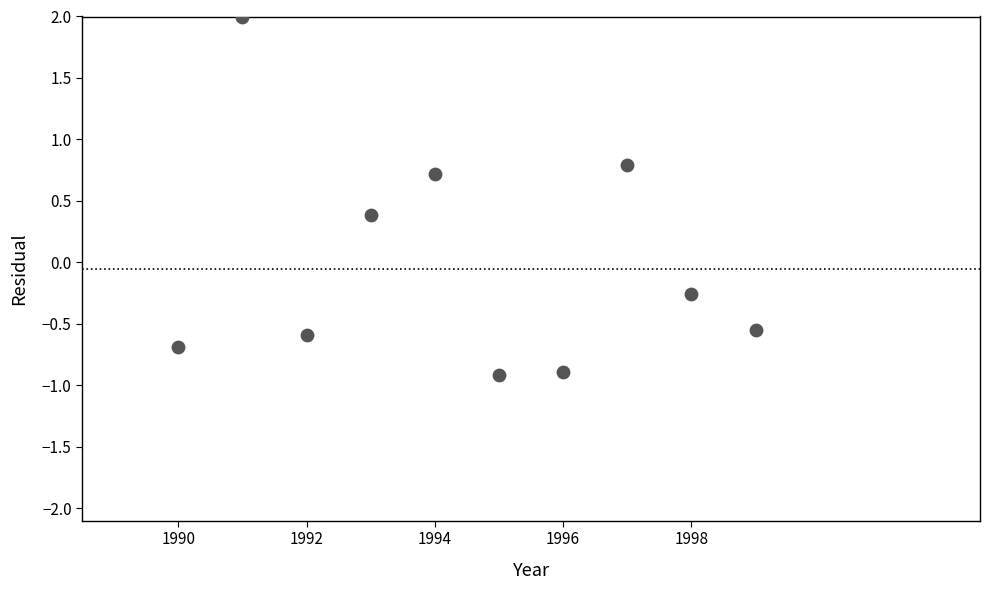

What is the average X value?

1994.5